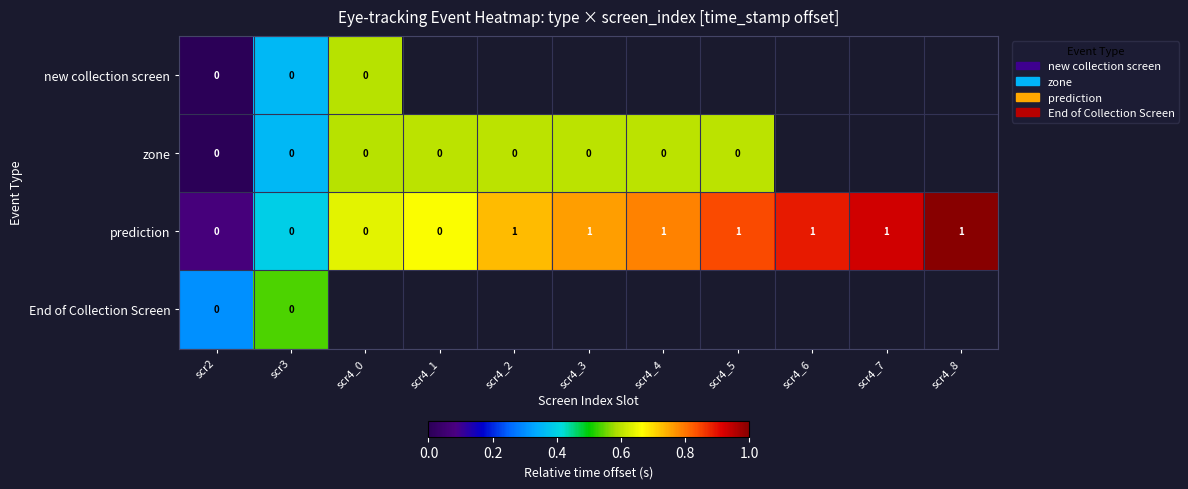

What is the total value across all series at scr2?

0